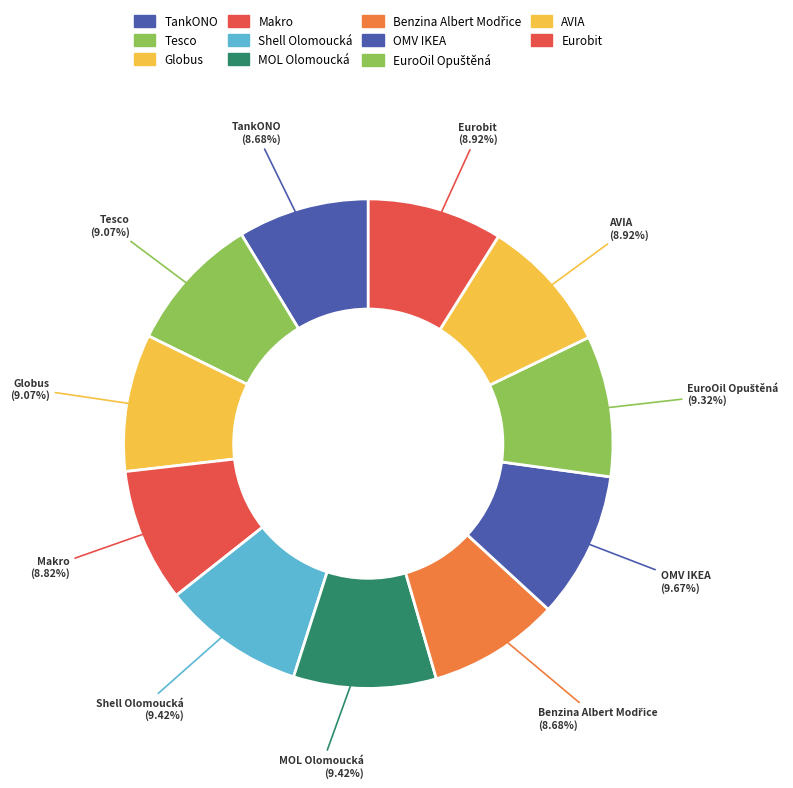

Combined, do OMV IKEA and Makro account for over 50%?

No